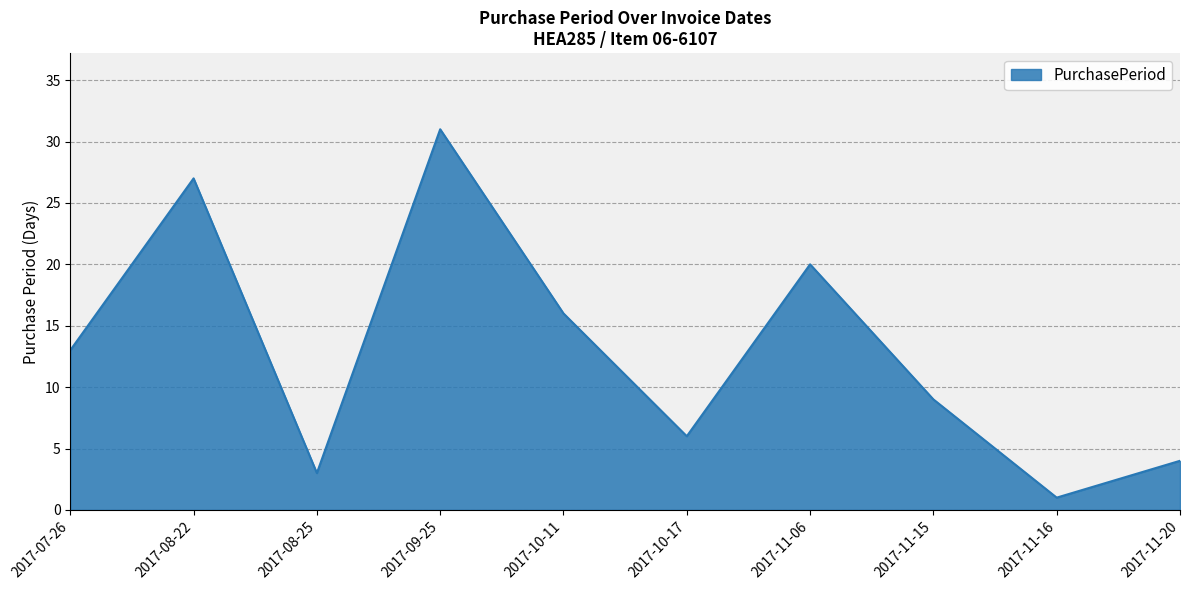

Reading left to right, what are all the values shown in this chart?

13	27	3	31	16	6	20	9	1	4